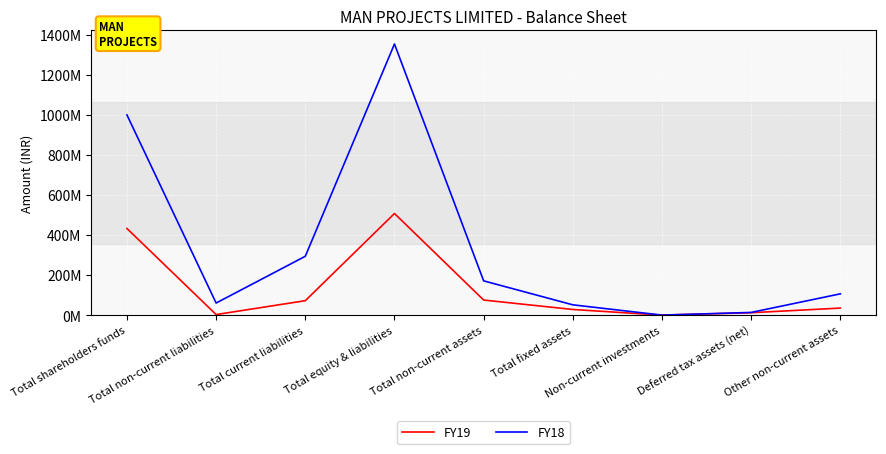

Reading left to right, list all the values displayed in this chart.

FY19: 432730000	2750000	72062000	507542000	75290000	28163000	0	11965000	35162000
FY18: 999945000	60298000	293864000	1354107000	171108000	51387000	0	13415000	106306000